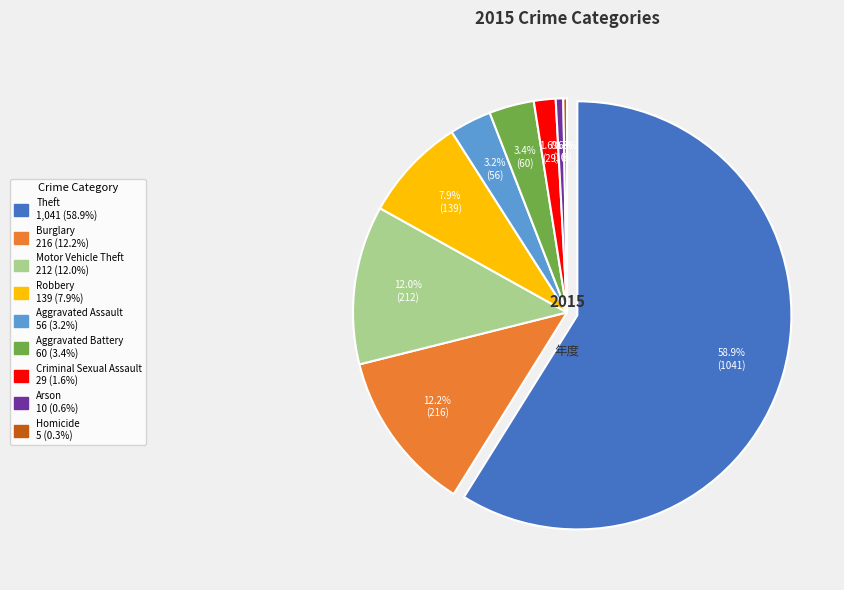

Is there a majority slice in this chart?

Yes